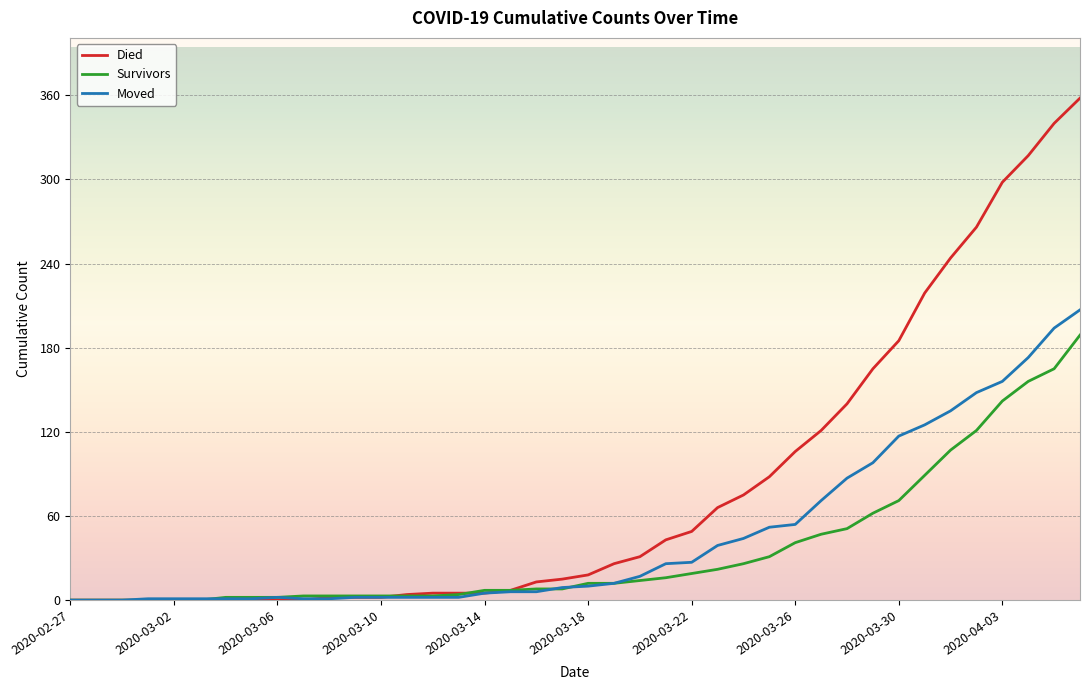

Which series has the largest range (max minus min)?

Died